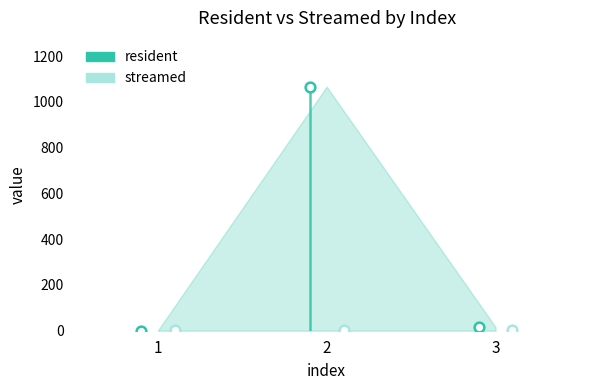

What is the sum of all resident values?

1082